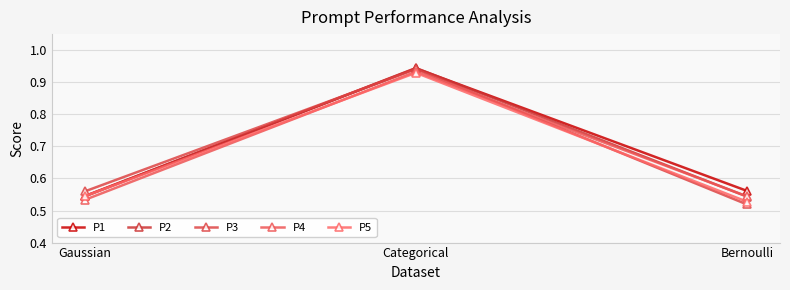

What position from the right is Categorical?

2